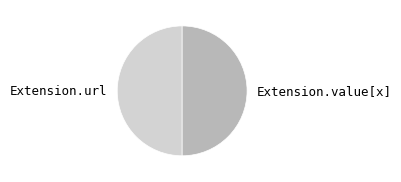

What is the ratio of the value at Extension.value[x] to the value at Extension.url?

1.0